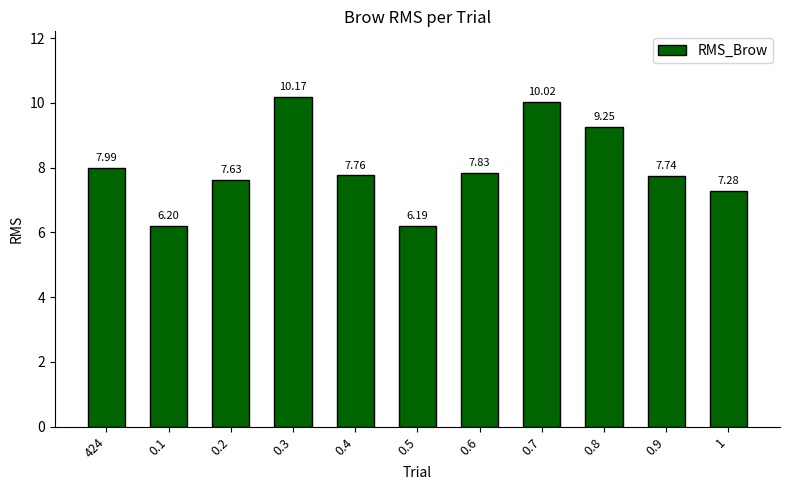

At which category does the chart reach its peak across all series?

0.3